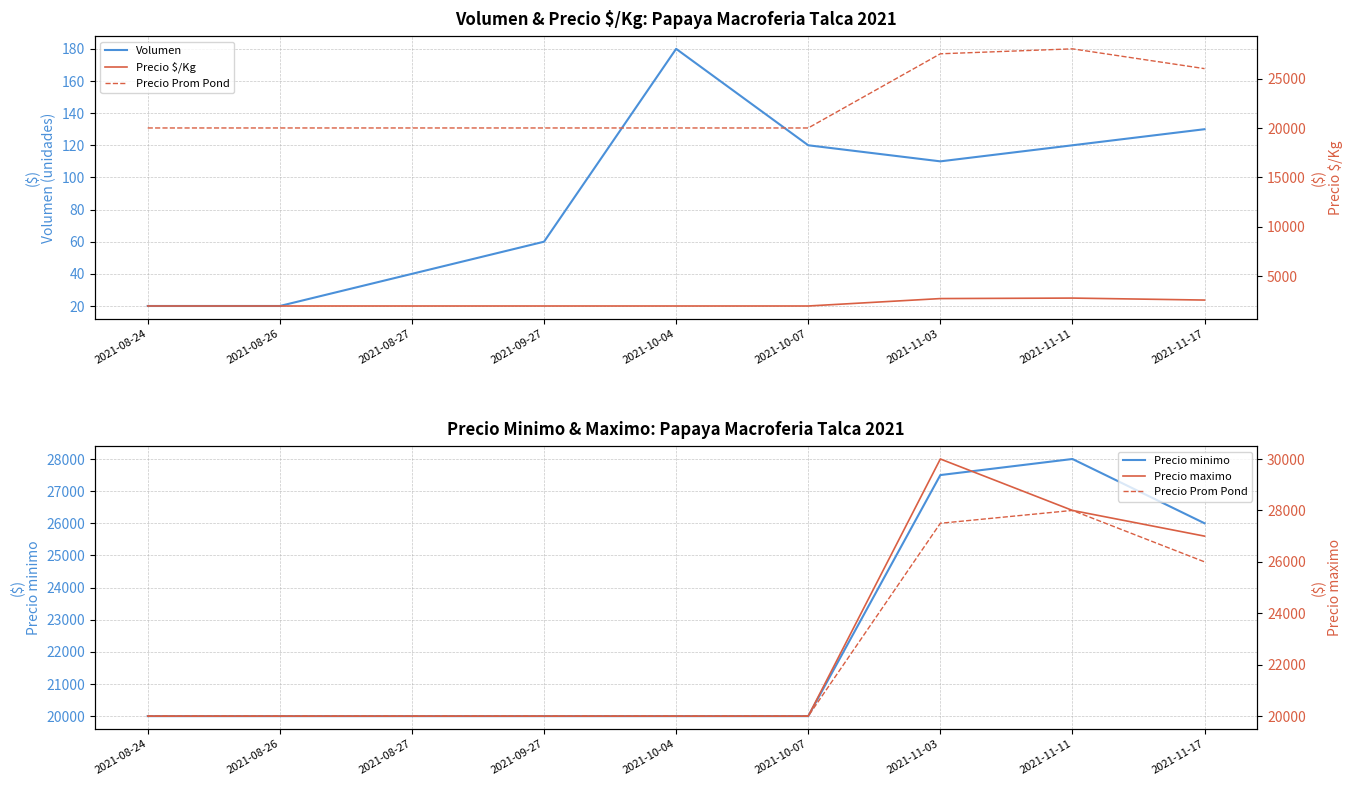

Which label corresponds to the largest value in the chart?

2021-11-03